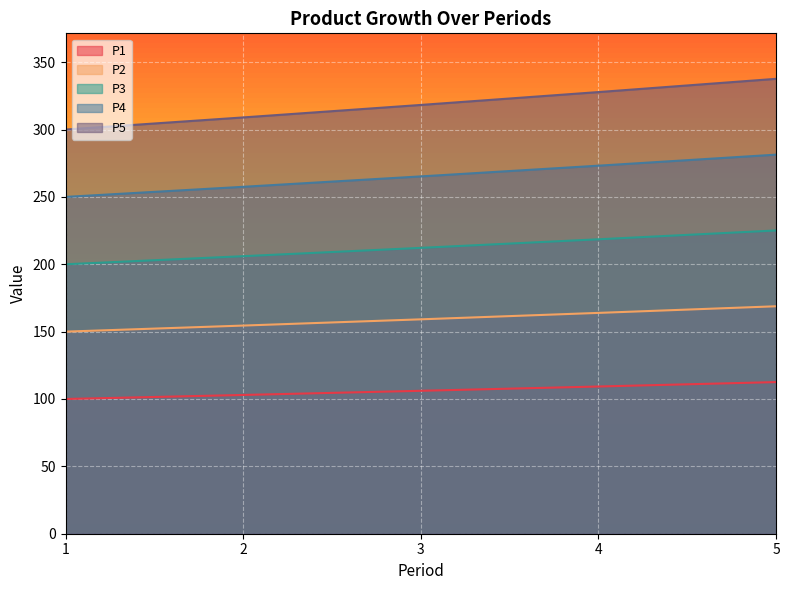

True or false: P2 has a value of 197.7 at 1.

False